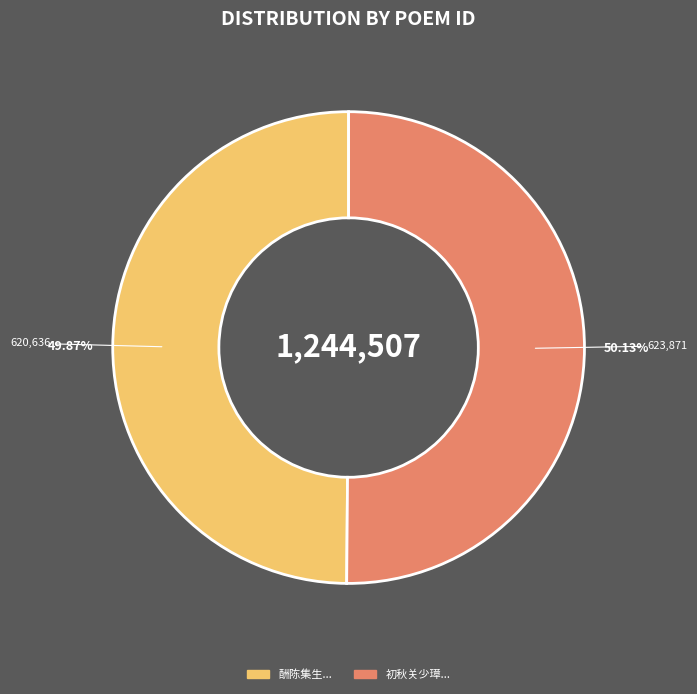

Is there any slice that represents more than half of the pie?

Yes